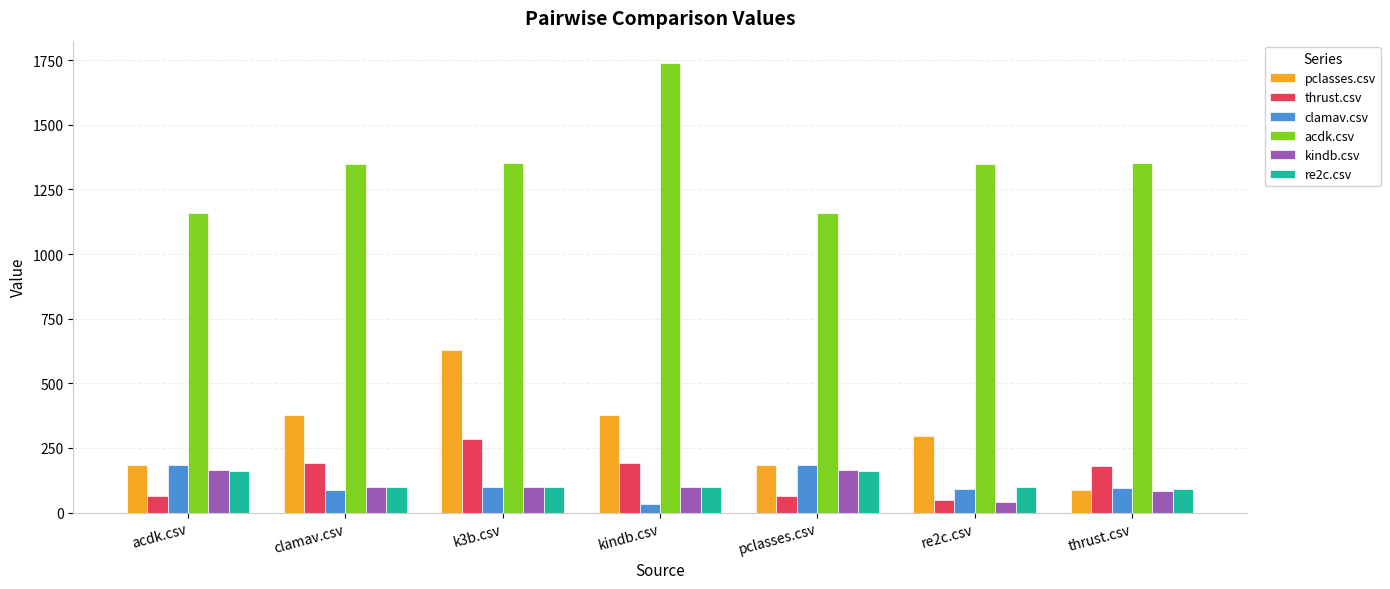

What is the value of the pclasses.csv bar at the 4th from the left?

376.0